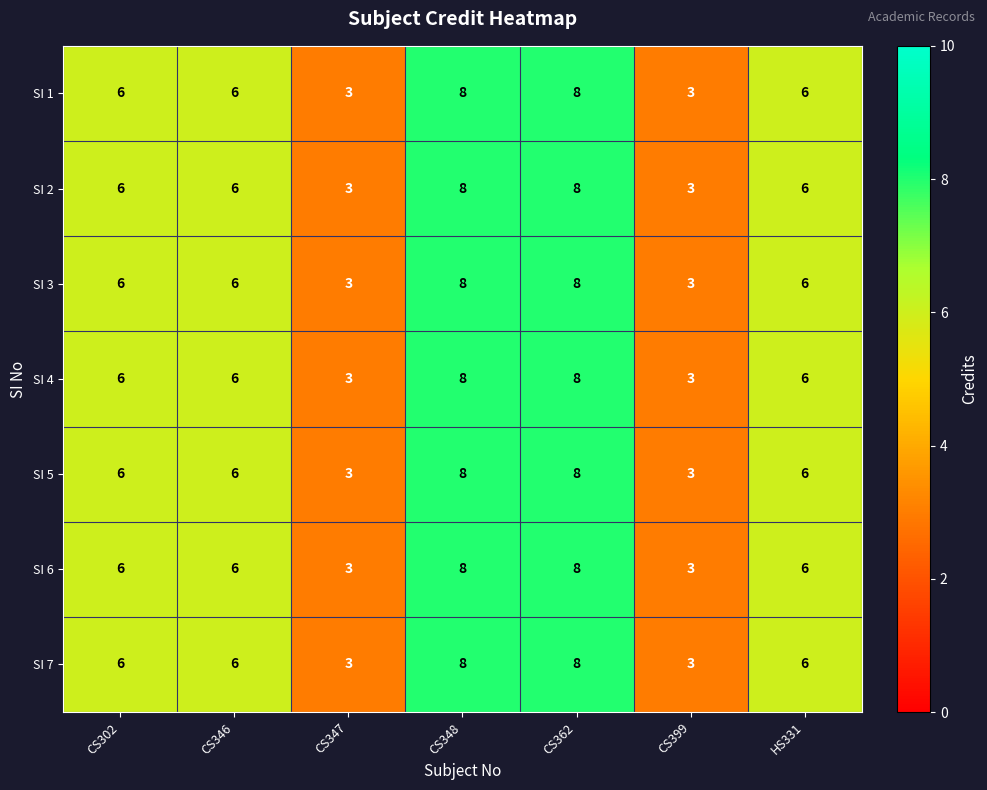

What is the difference between the SI 4 values at CS347 and CS348?

5